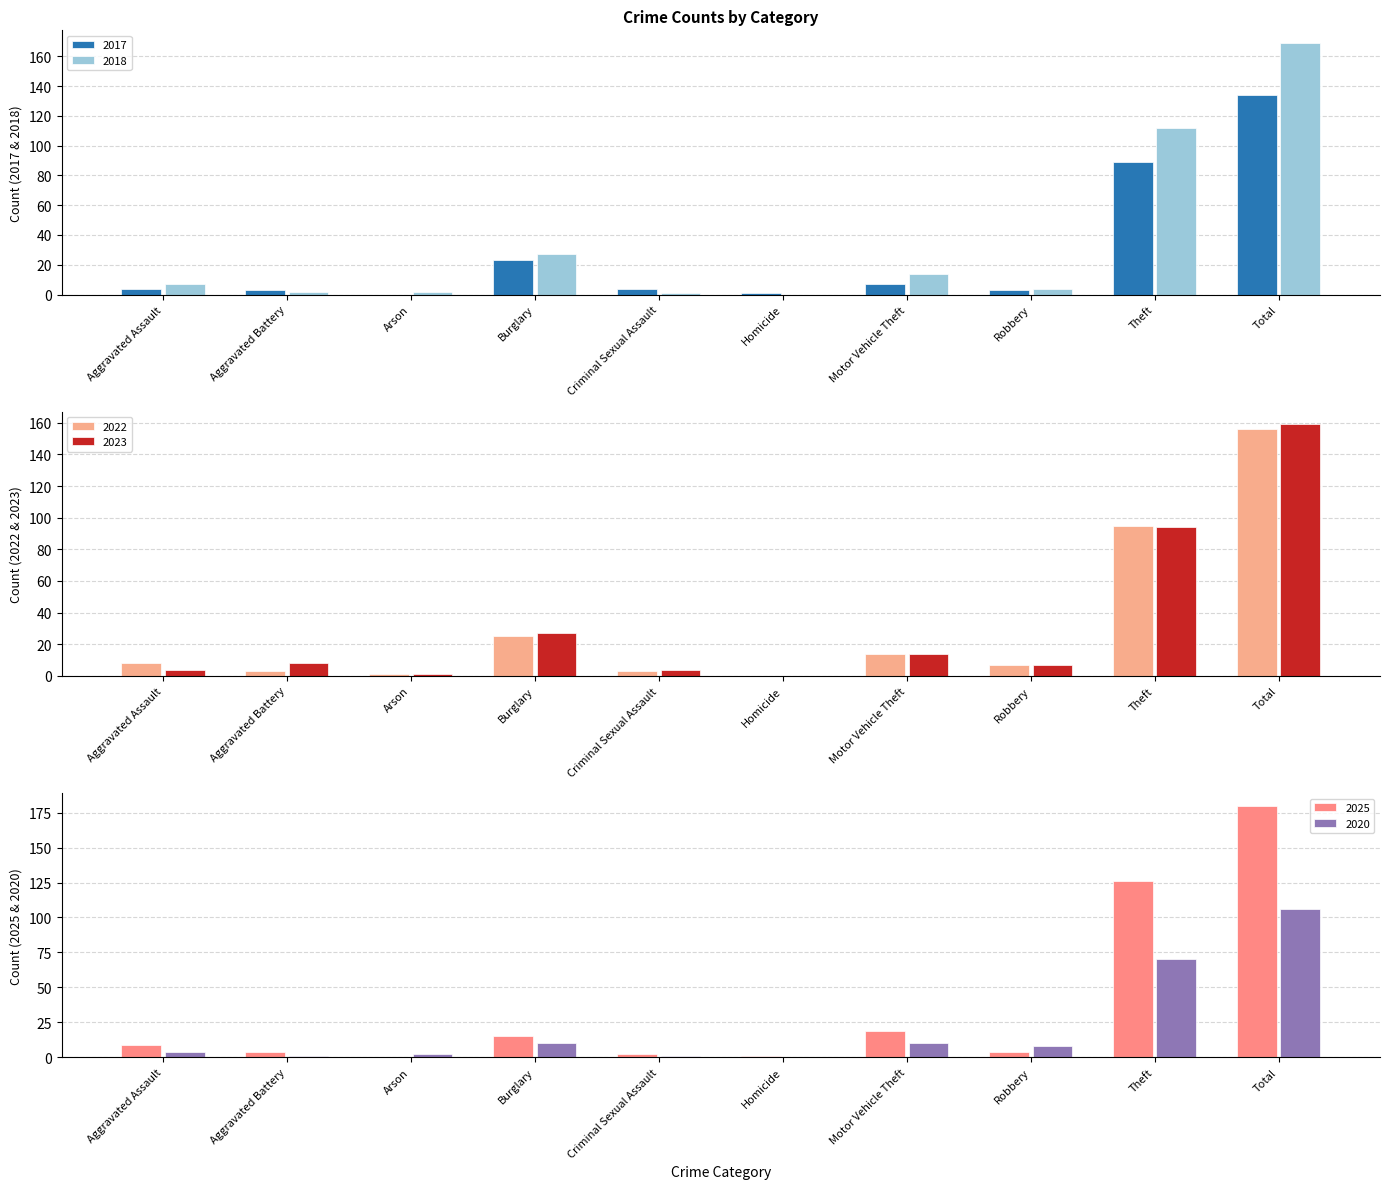

What is the label of the 6th bar from the right?

Criminal Sexual Assault